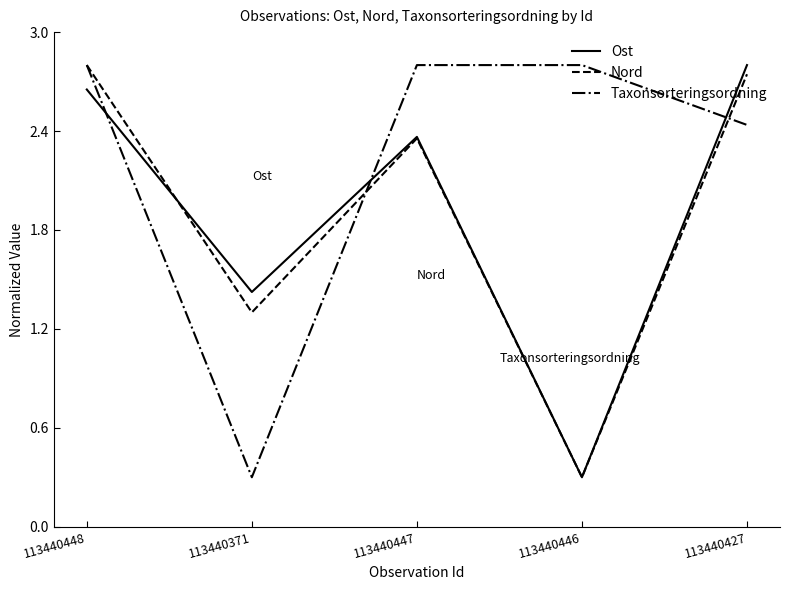

Is this an area chart (filled region under the line)?

No